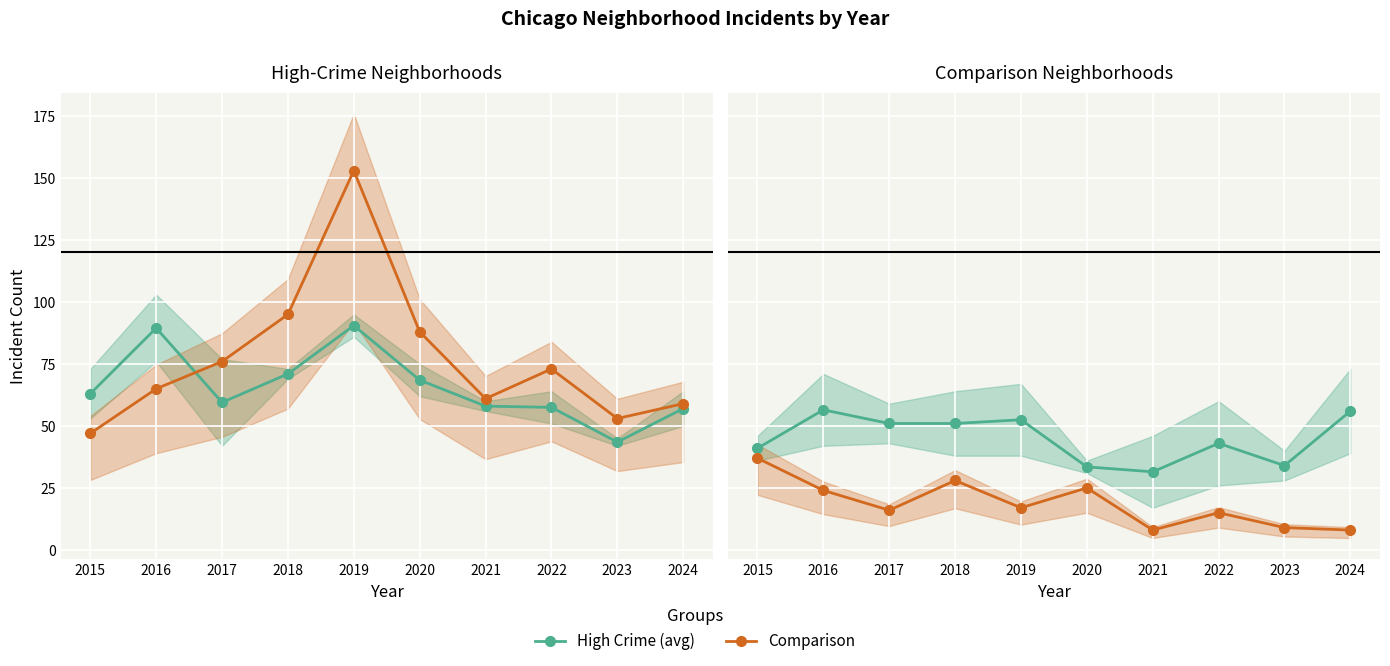

The value of Austin avg at 2017 is 59.5. True or false?

True